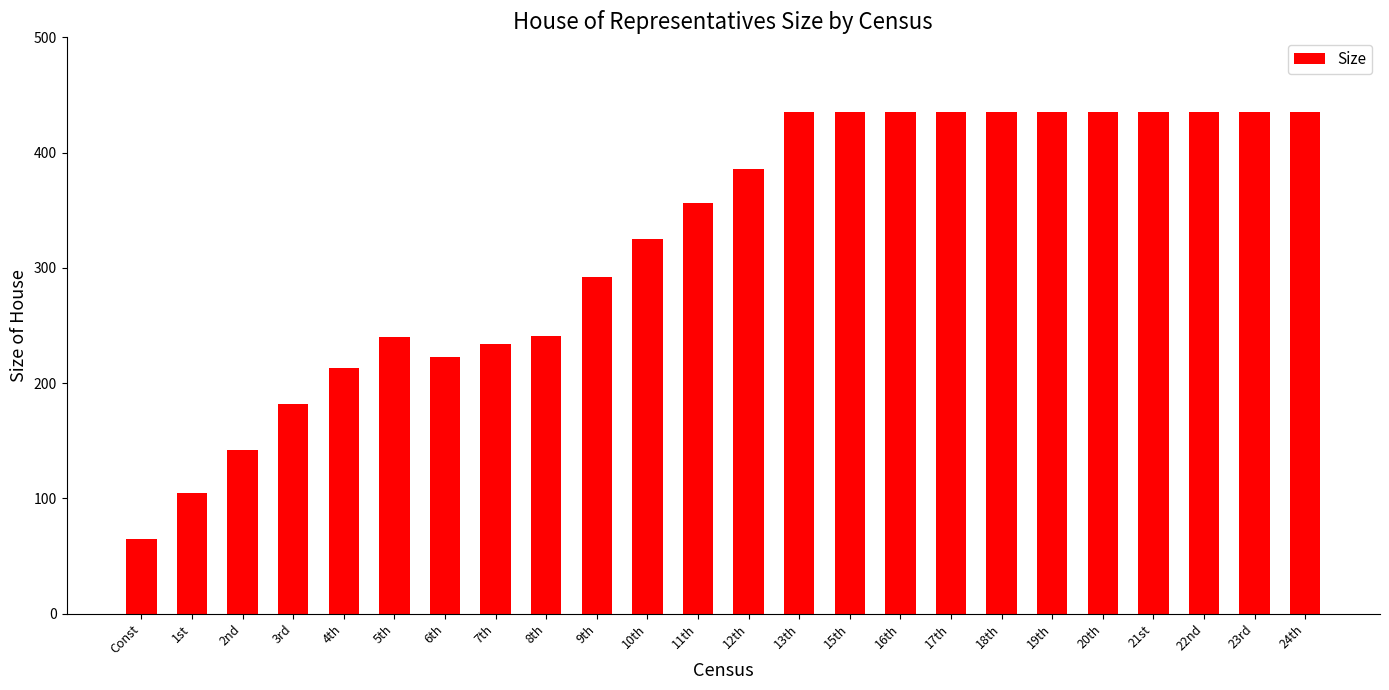

True or false: the data shows 435 at 19th.

True